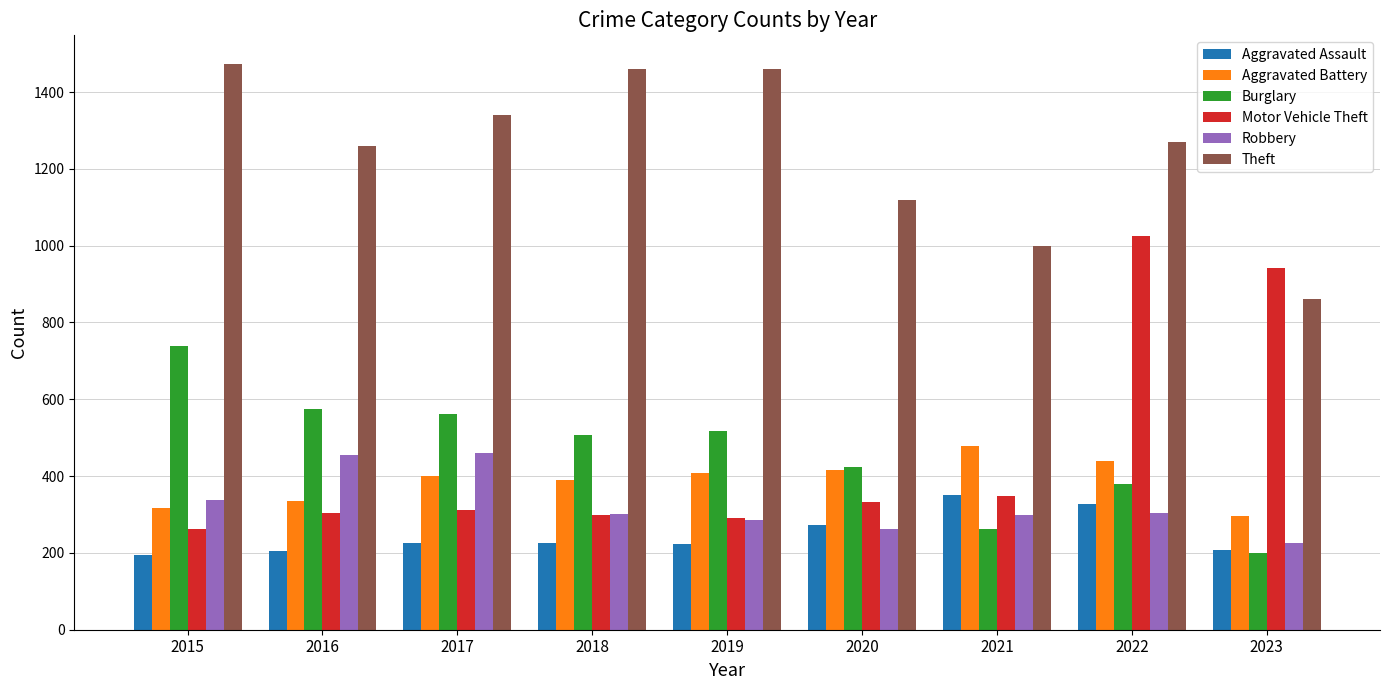

What is the difference between the highest and lowest values at 2018?

1236